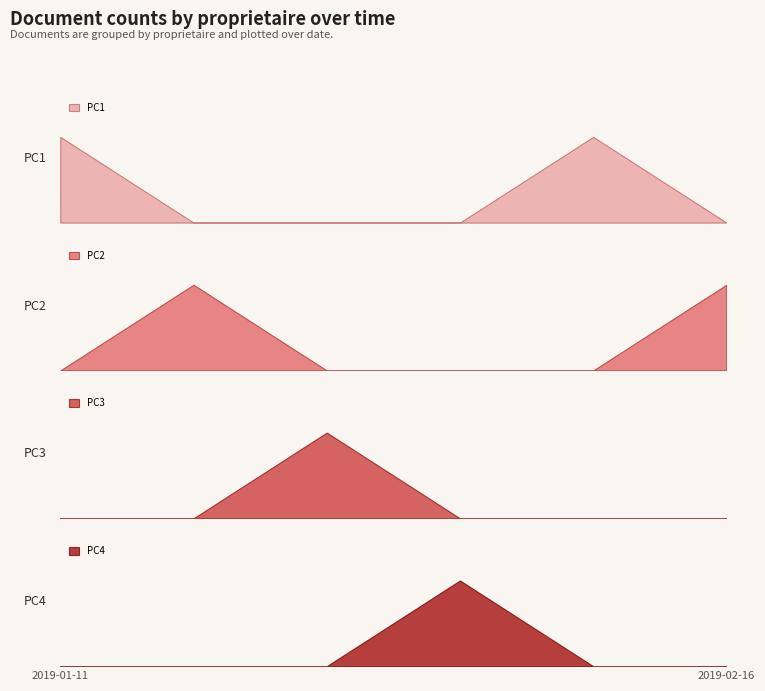

After their last crossing, which series has the higher values: PC2 or PC1?

PC2